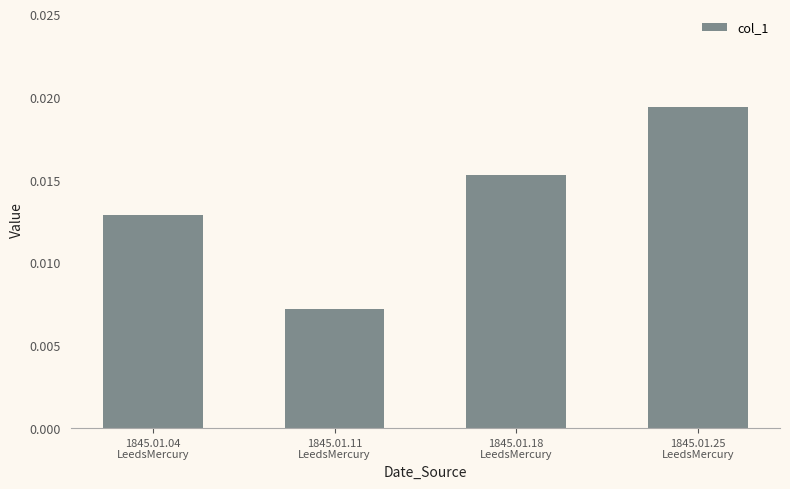

How many bars are there in total?

4